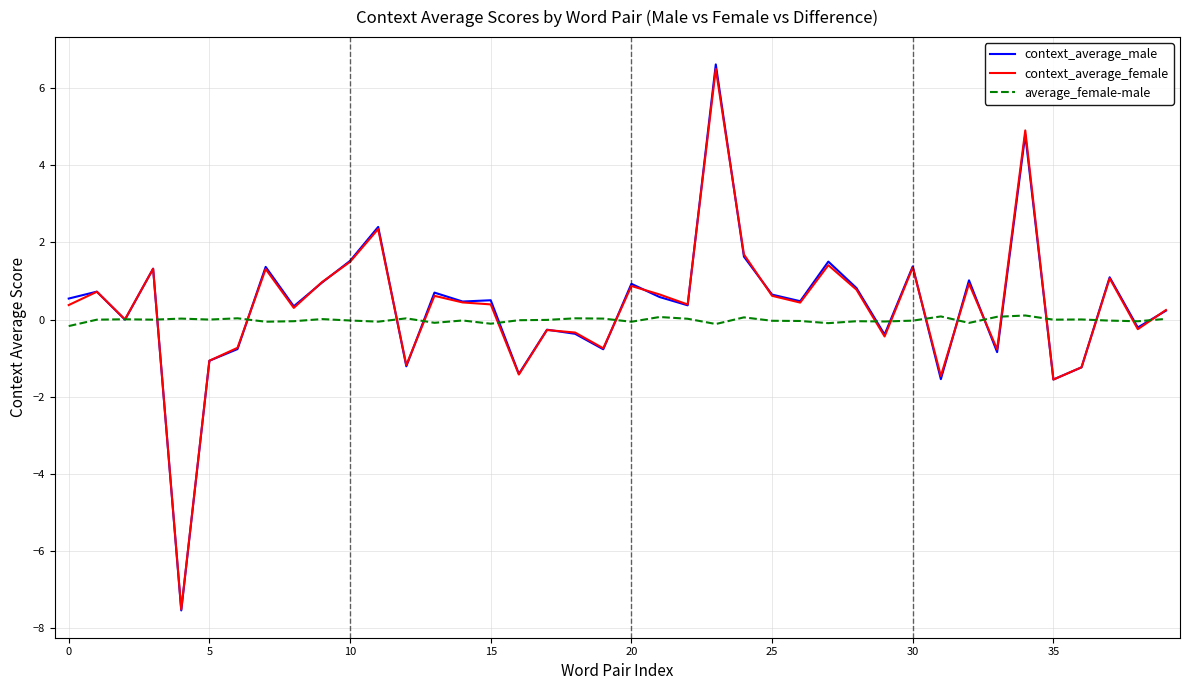

What is the greatest value displayed?

6.6